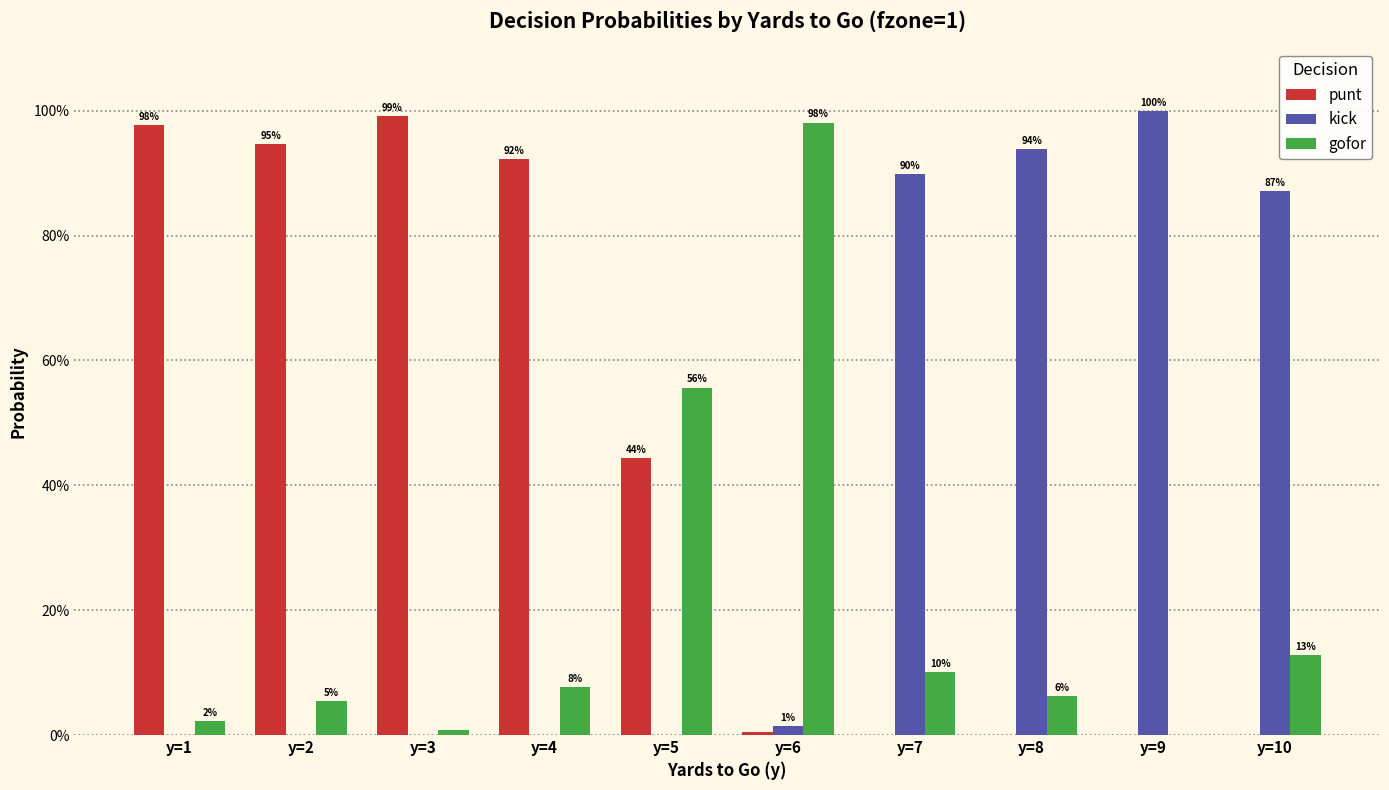

Reading left to right, extract all data points from this chart.

punt: 1.0	0.9	1.0	0.9	0.4	0.0	0.0	0.0	0.0	0.0
kick: 0.0	0.0	0.0	0.0	0.0	0.0	0.9	0.9	1.0	0.9
gofor: 0.0	0.1	0.0	0.1	0.6	1.0	0.1	0.1	0.0	0.1